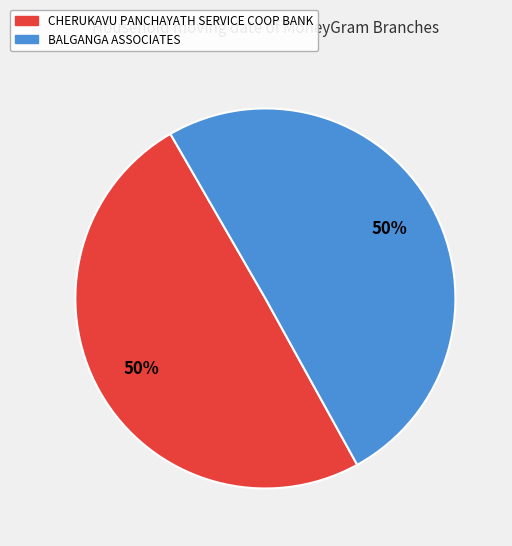

What percentage is the CHERUKAVU PANCHAYATH SERVICE COOP BANK slice, to the nearest percent?

50%